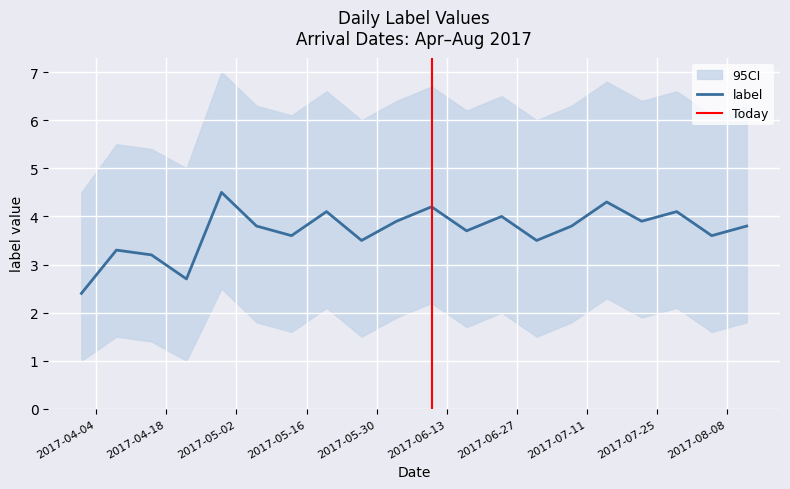

True or false: label and ci_lower intersect in this chart.

False